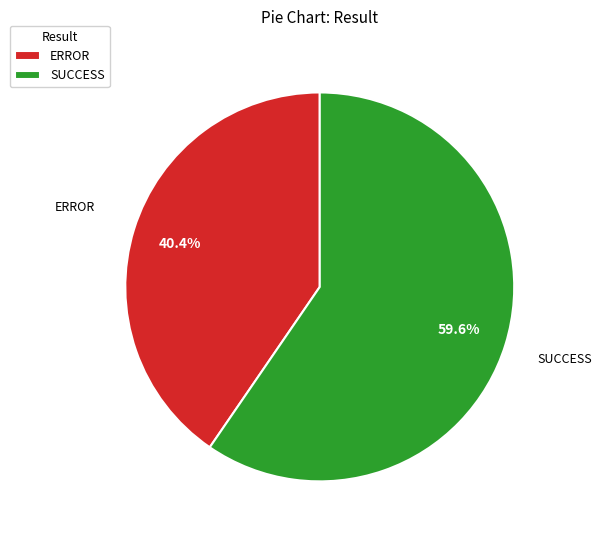

Which slice is the smallest?

ERROR